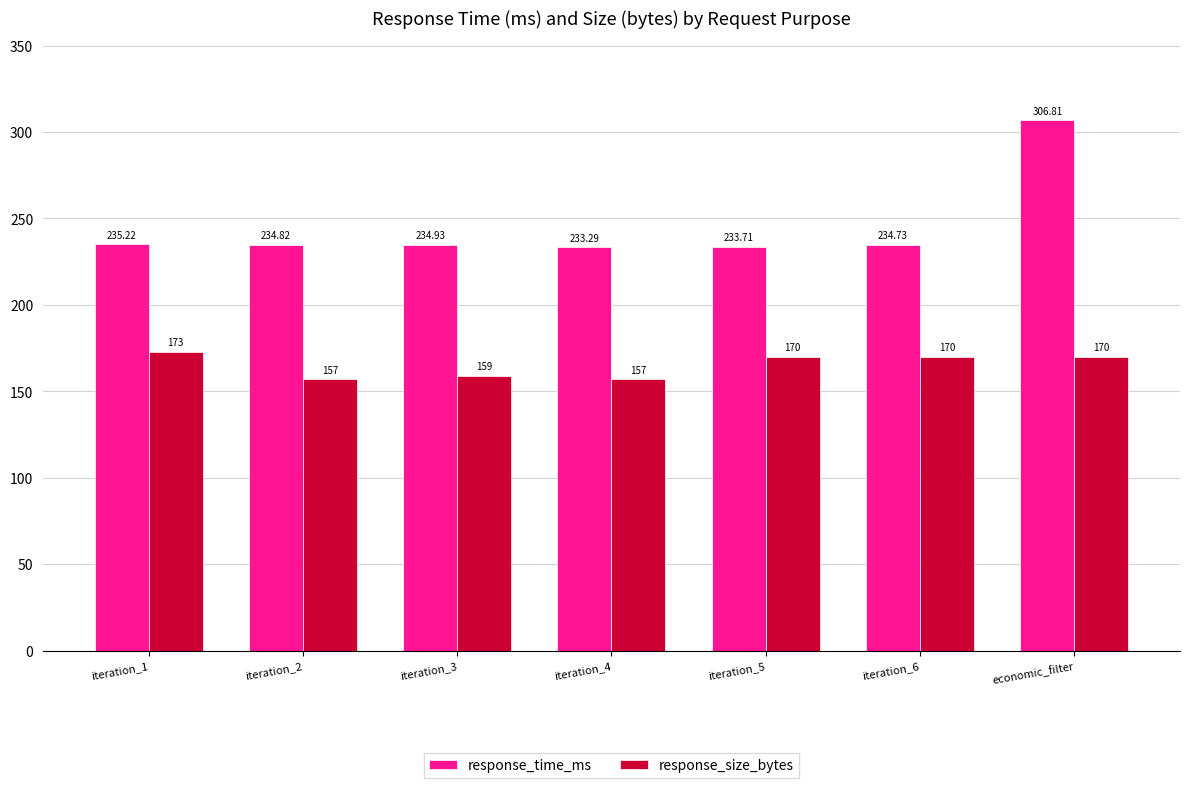

Rank the series at iteration_4 from lowest to highest value.

response_size_bytes, response_time_ms